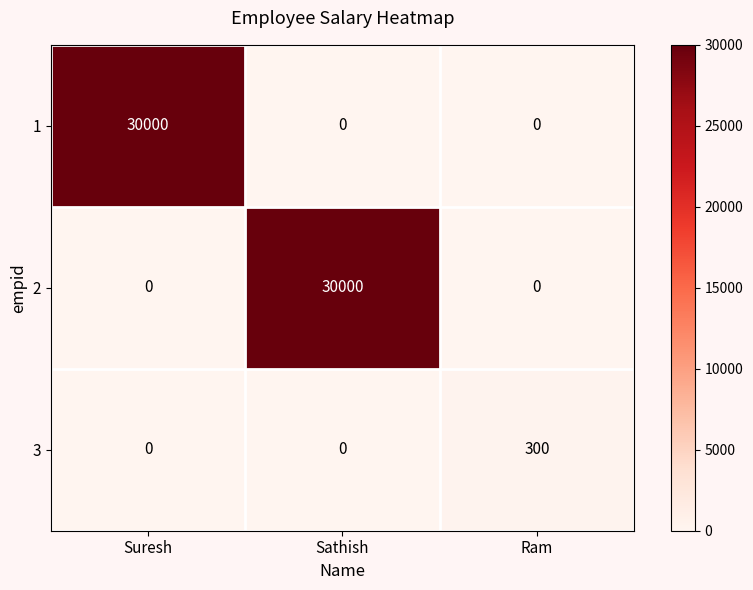

What is the spread (max minus min) of values at Ram?

300